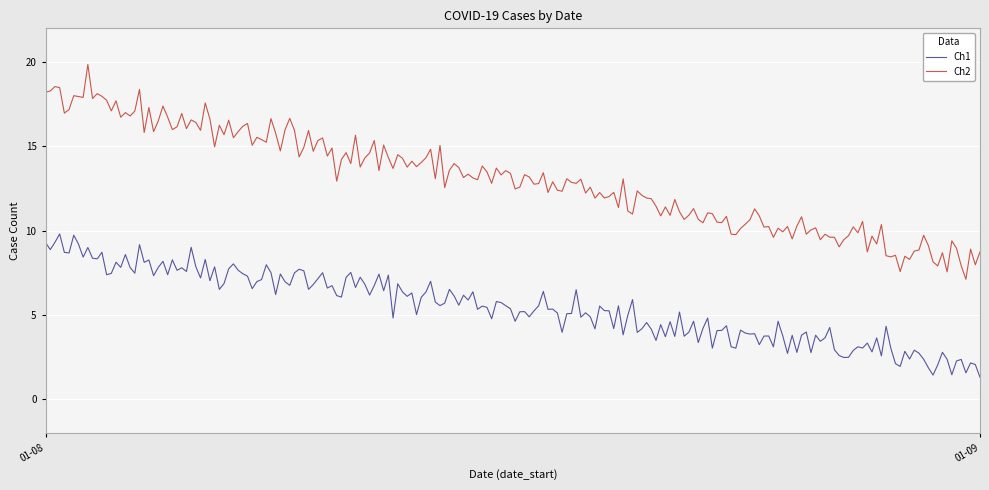

List the series in order of their overall mean, lowest first.

Ch1, Ch2